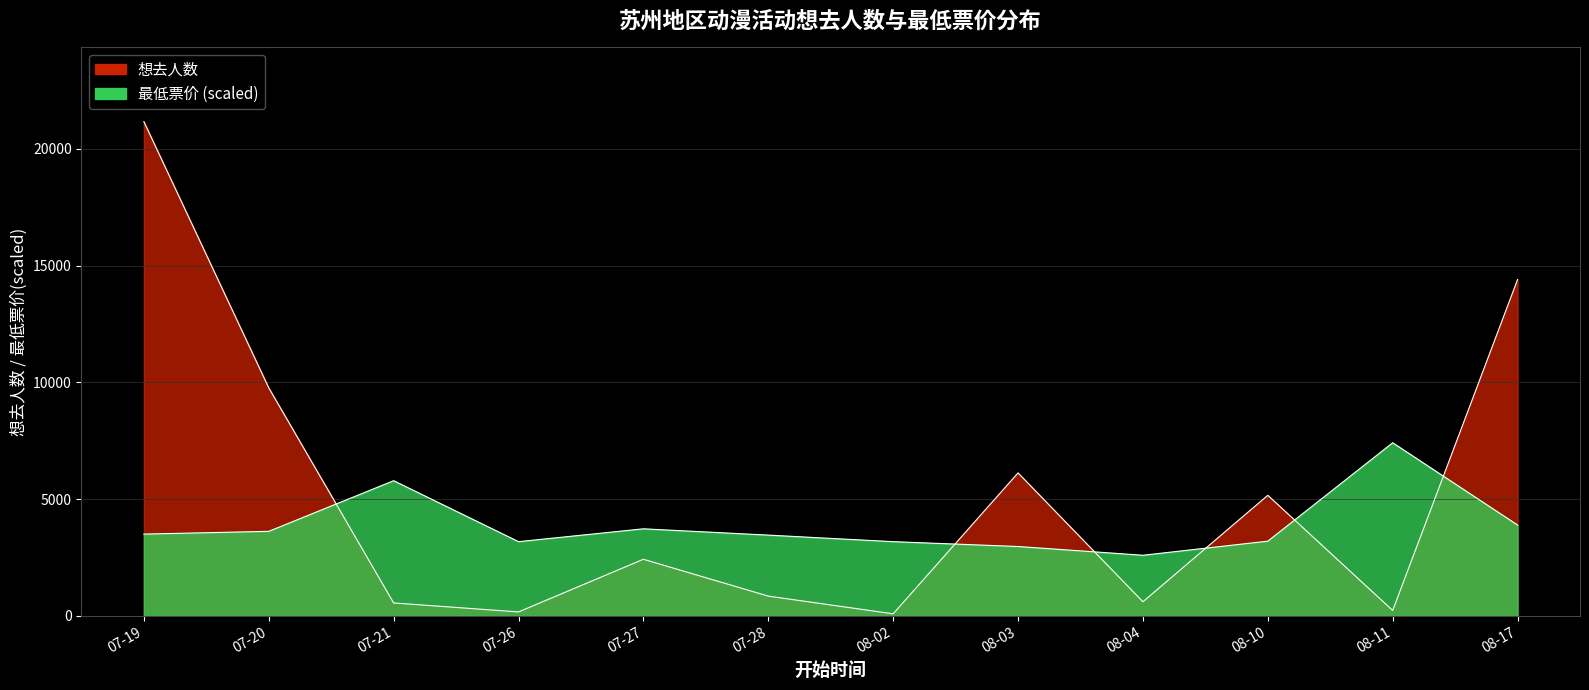

Where do 想去人数 and 最低票价 first cross each other?

07-20 and 07-21